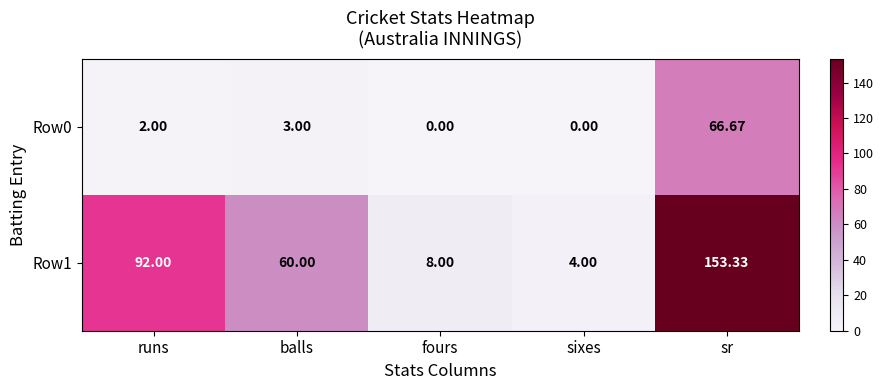

Rank the series by their average value, from highest to lowest.

Row1, Row0